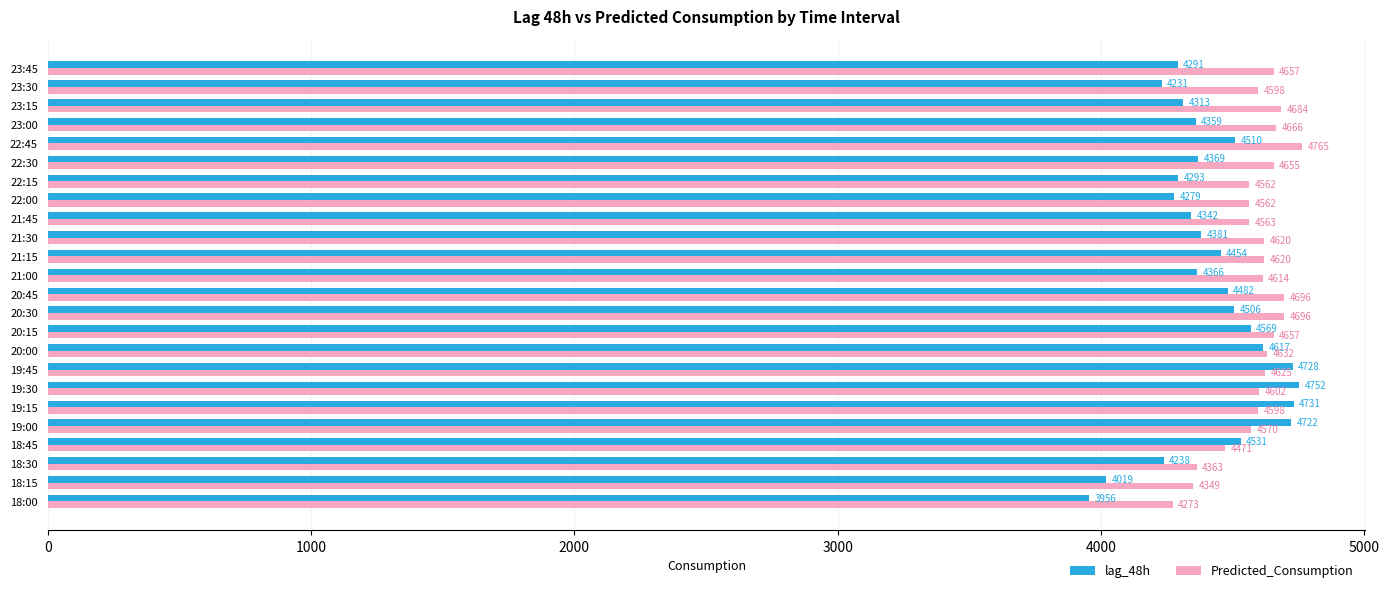

What is the difference between the maximum and minimum values in the lag_48h series?

796.0